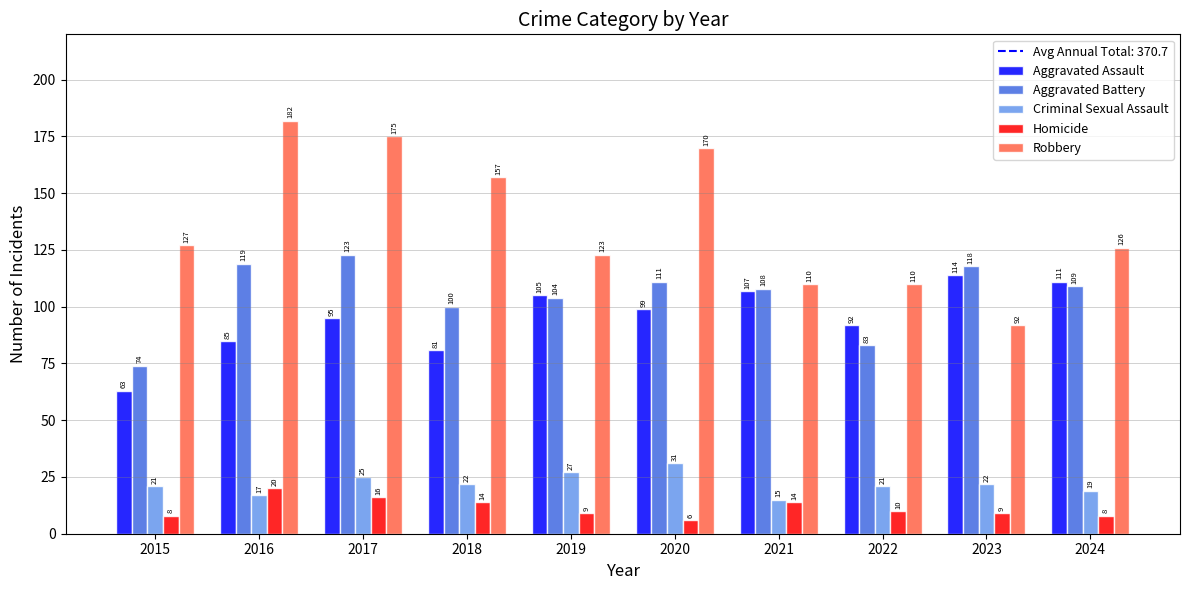

What is the smallest value displayed?

6